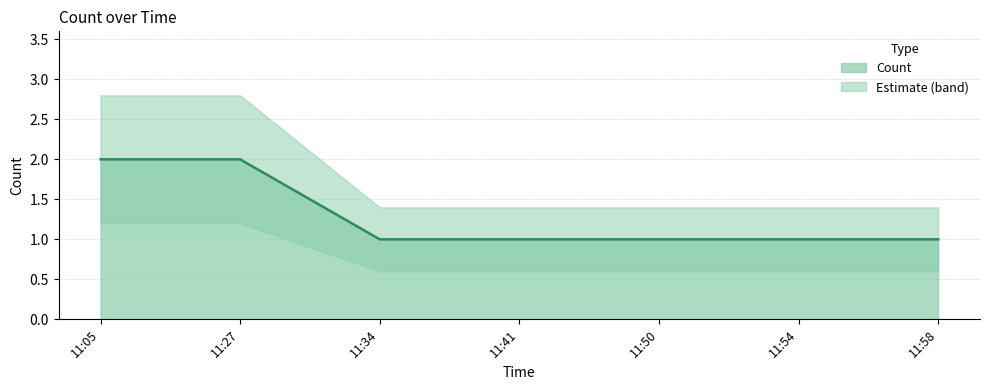

Rank the categories by value from lowest to highest.

11:34, 11:41, 11:50, 11:54, 11:58, 11:05, 11:27